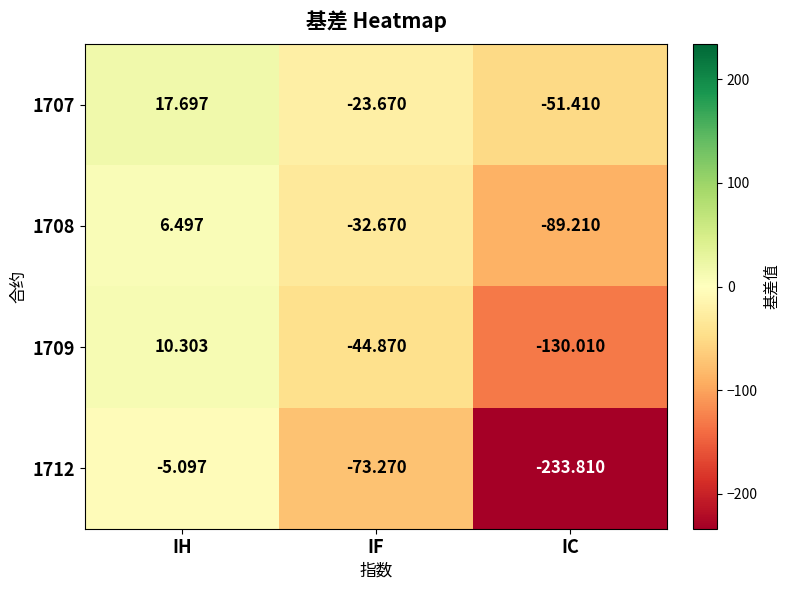

Rank the series by their average value, from lowest to highest.

1712, 1709, 1708, 1707